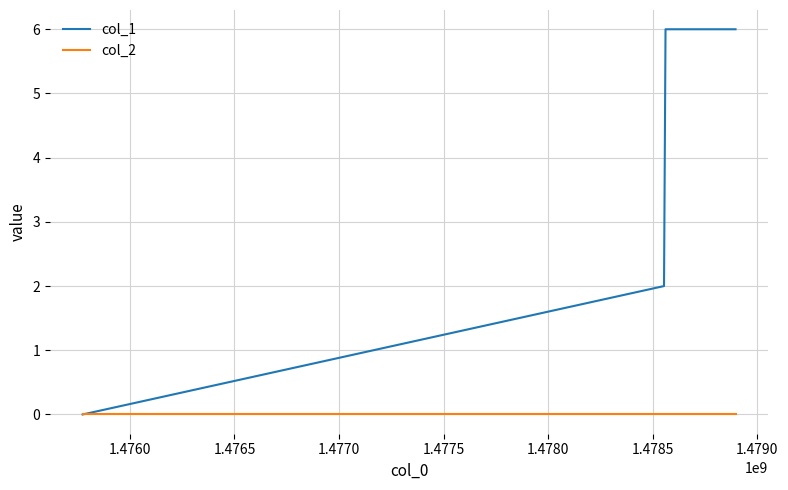

Count the number of categories in the chart.

5